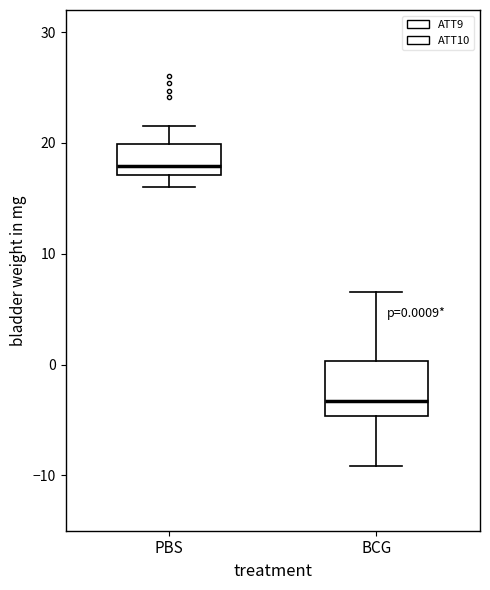

Which box is the tallest, from its lower edge to its upper edge?

BCG